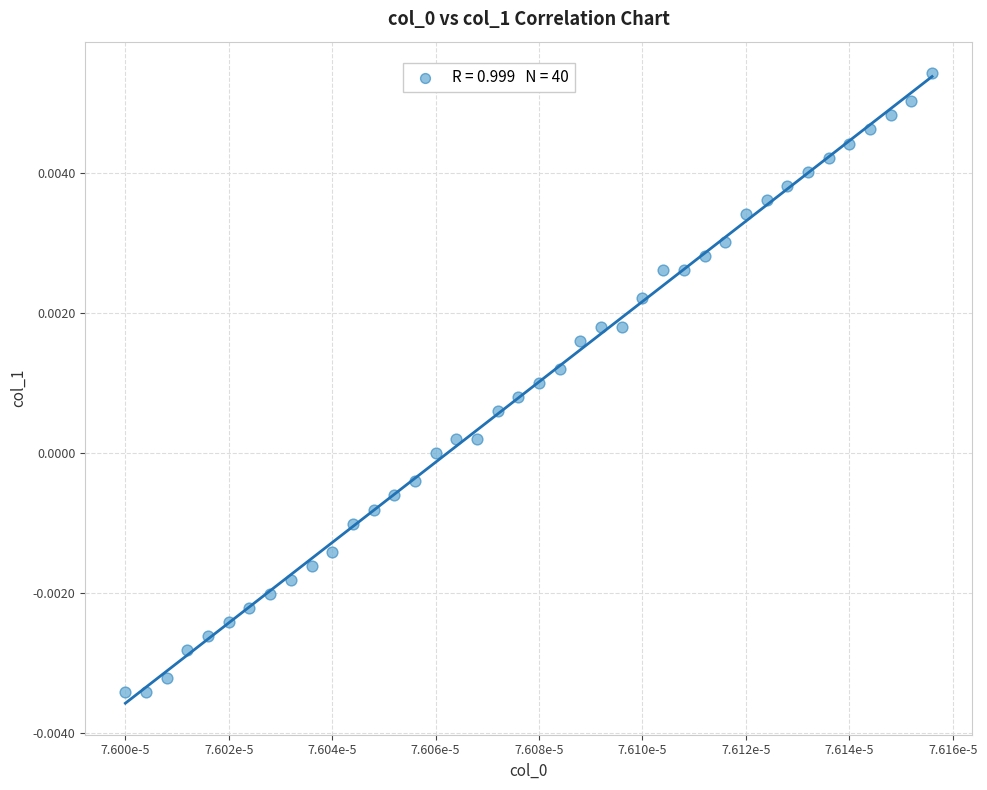

How many points are shown in the scatter plot?

40